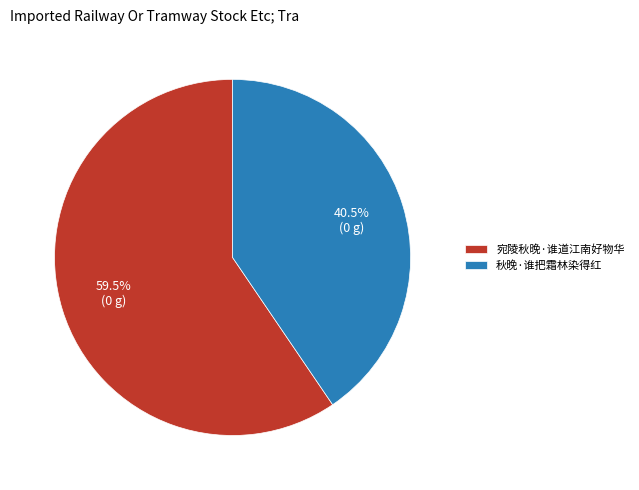

Which has a higher value, 秋晚·谁把霜林染得红 or 宛陵秋晚·谁道江南好物华?

宛陵秋晚·谁道江南好物华